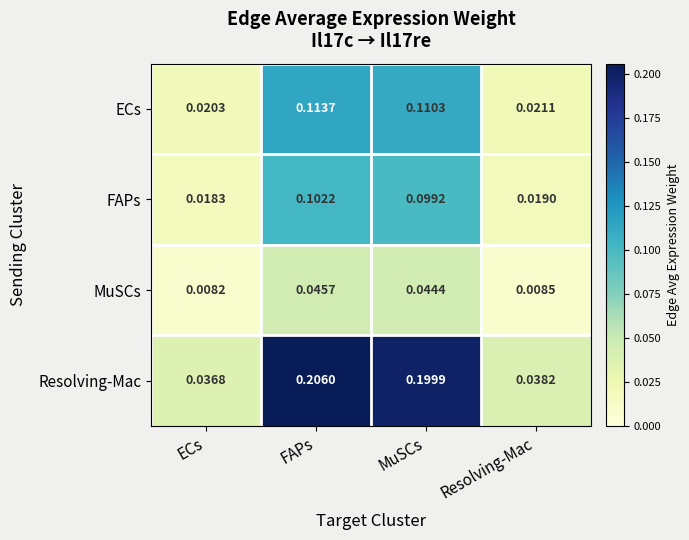

Which label corresponds to the smallest value in the chart?

ECs